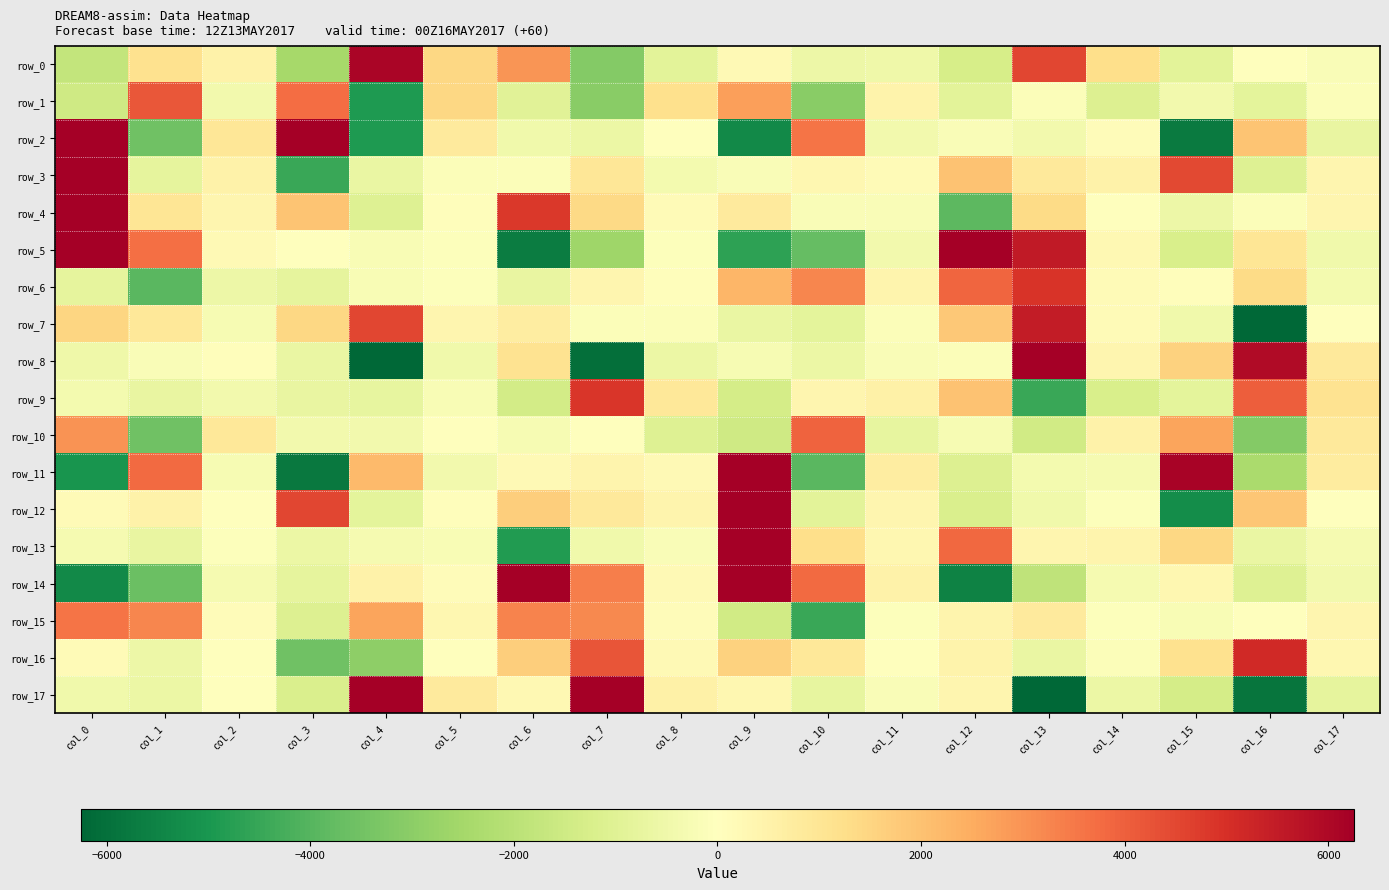

True or false: row_16 has a value of 1155.5 at col_15.

True